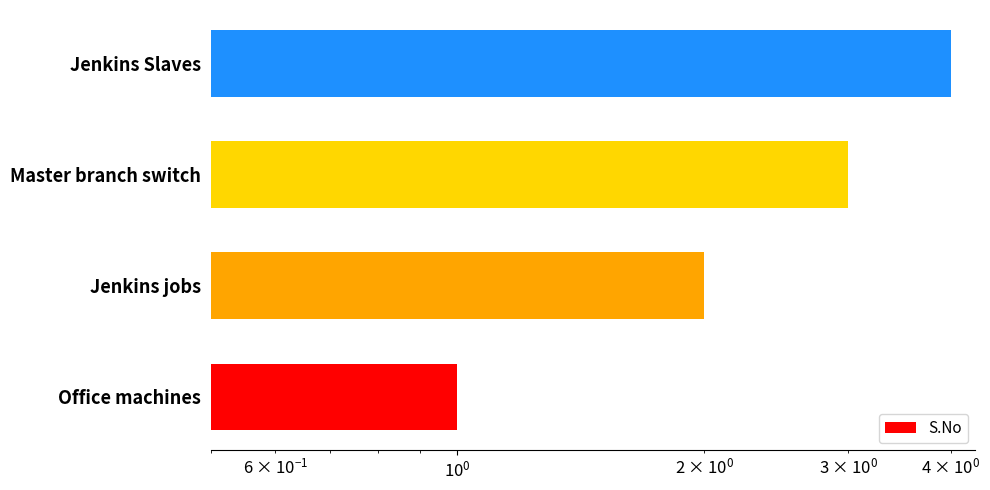

What is the maximum value shown in the chart?

4